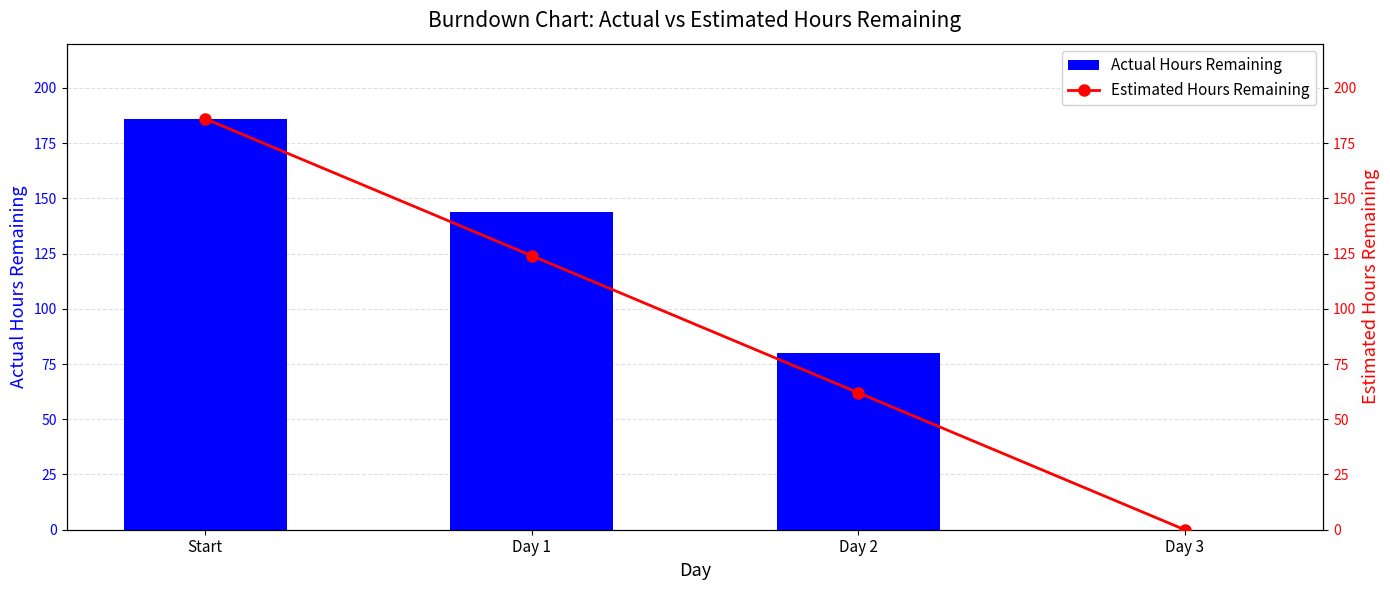

What is the label of the 3rd bar from the left?

Day 2